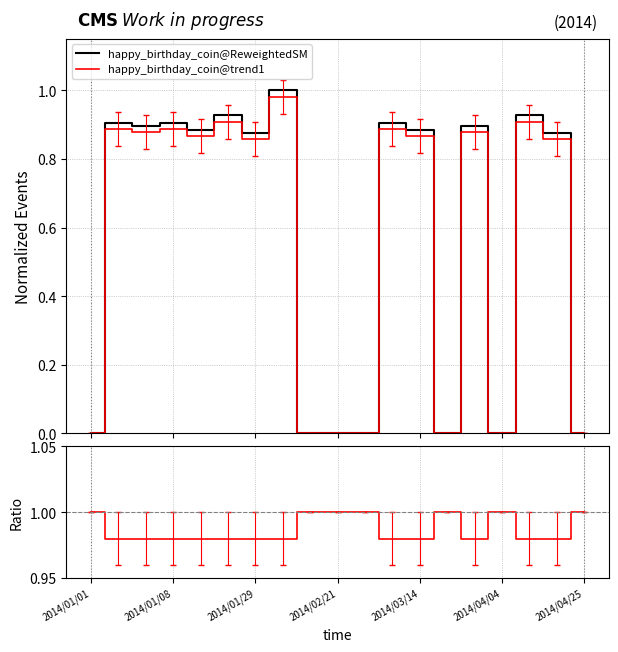

What value does the ratio series have at 16?

1.0